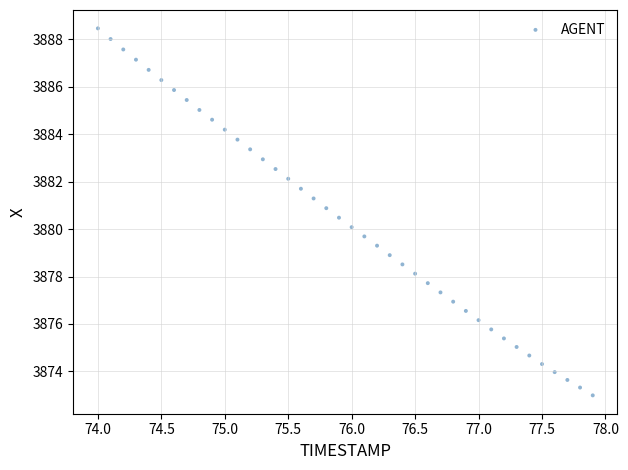

What is the range of Y values (max minus min)?

15.5